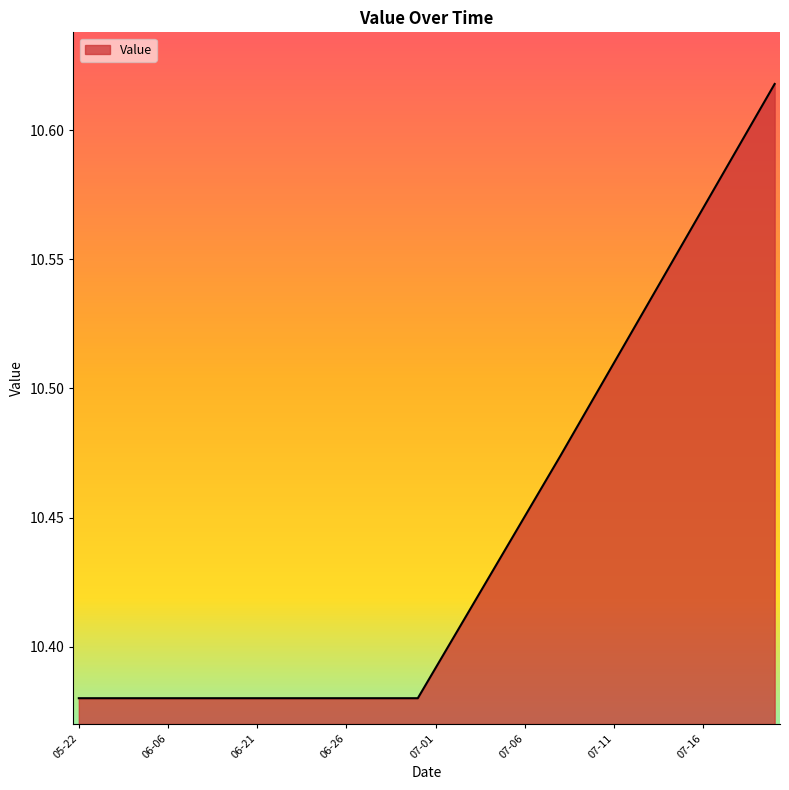

How many lines are shown in the chart?

1